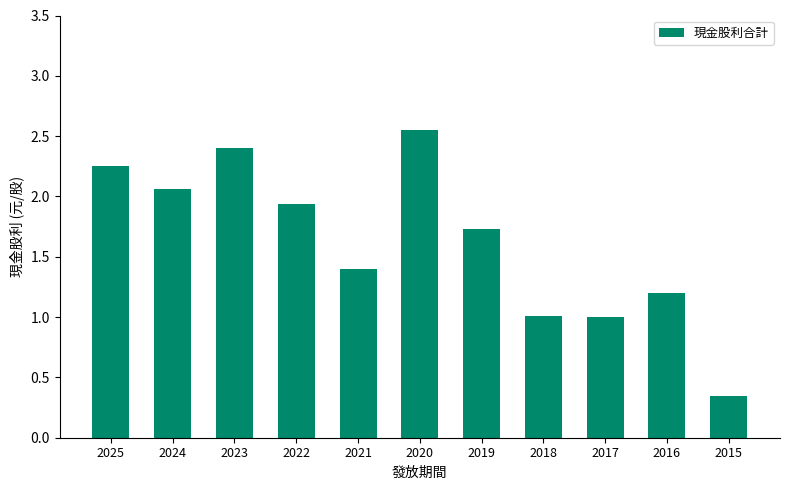

What is the value of the 9th bar from the left?

1.0